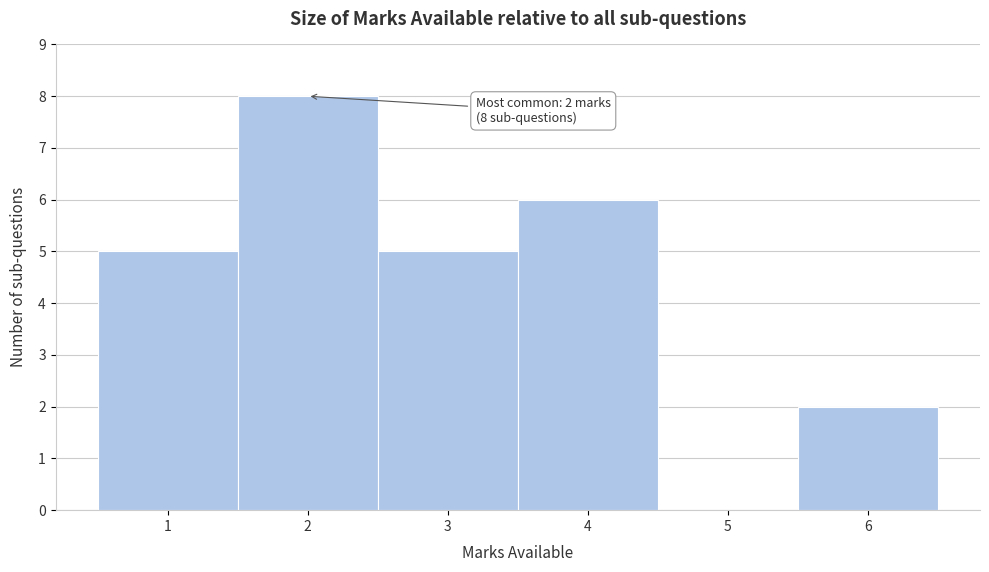

Which range on the x-axis has the tallest bar?

1.5 to 2.5